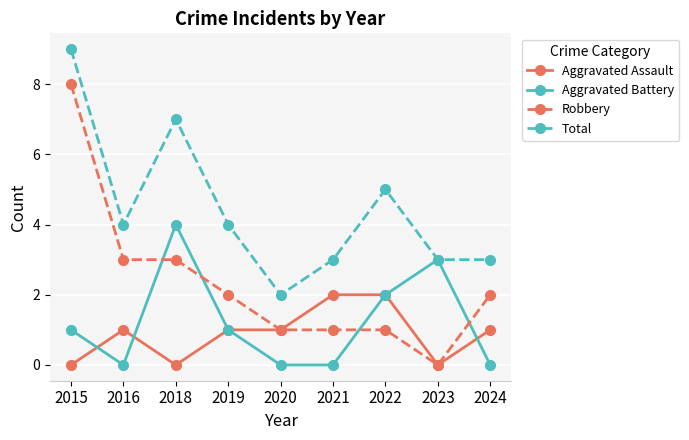

What is the difference between the highest and lowest values at 2019?

3